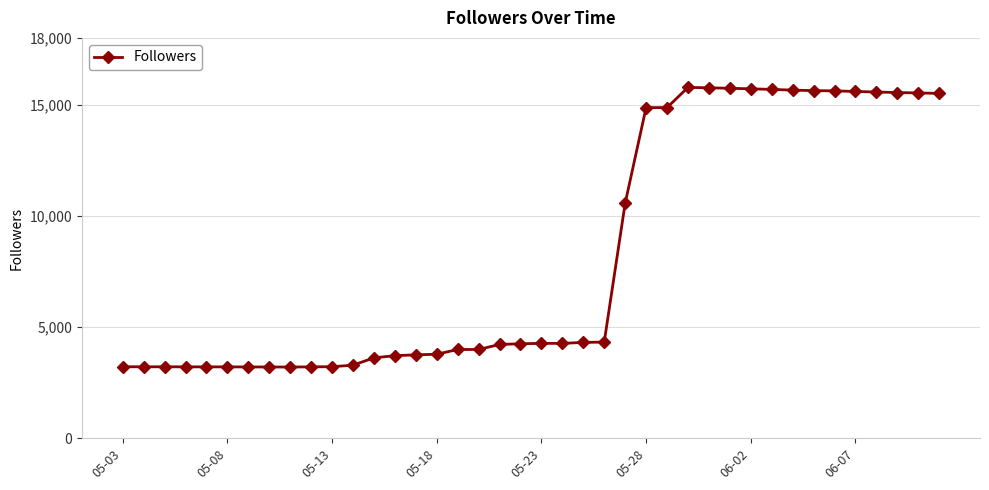

How many data points does each series have?

40